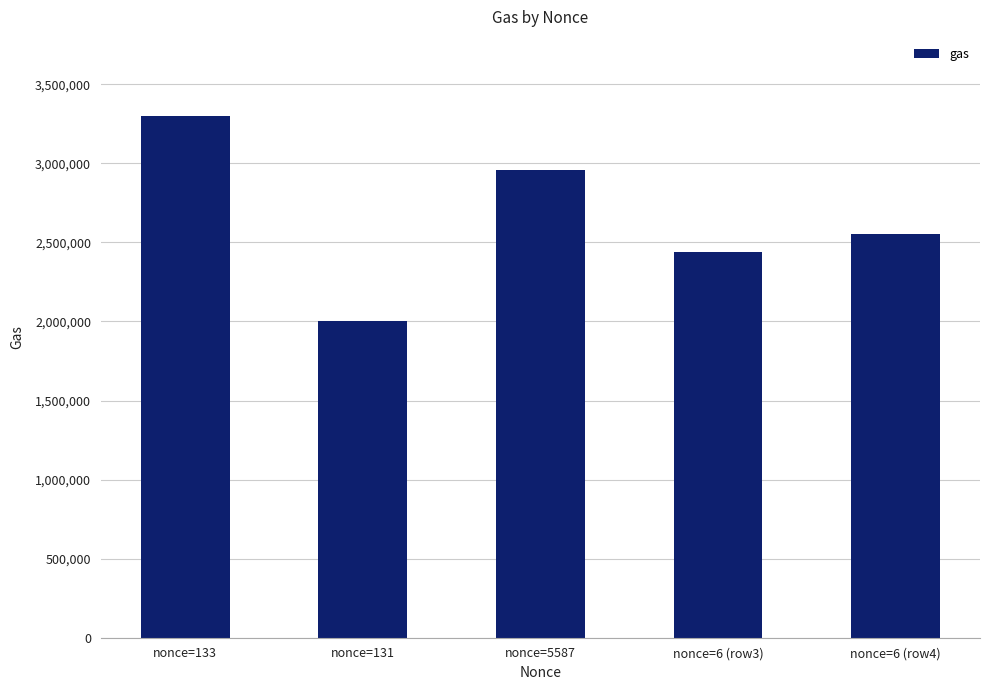

Is it true that the value at nonce=131 is 2000000?

True